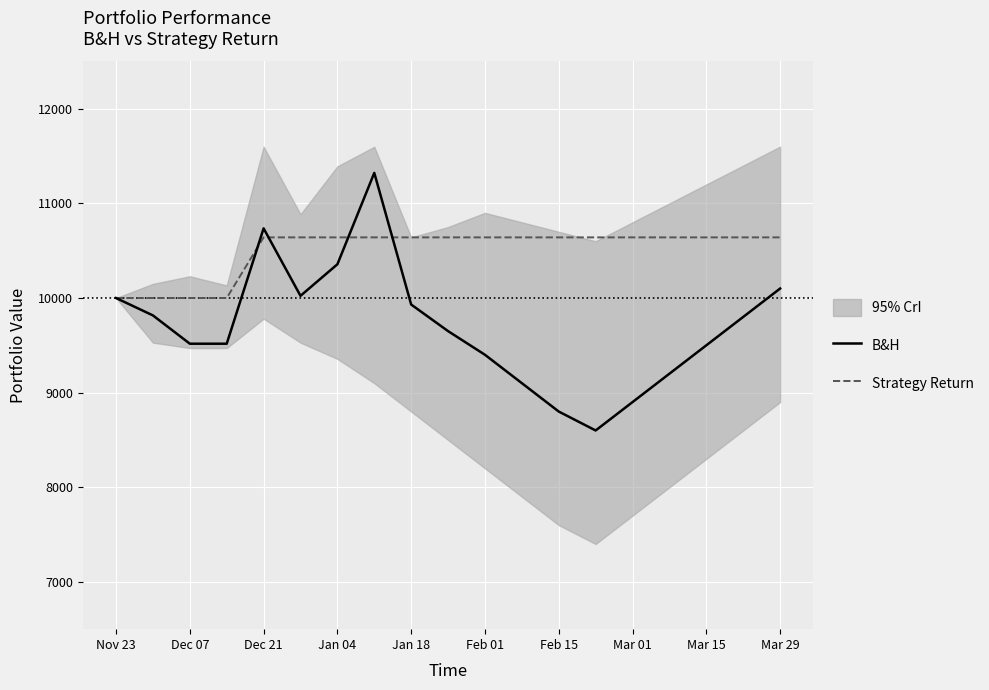

Reading left to right, transcribe all the data shown in this chart.

B&H: 10000.0	9816.0	9517.0	9517.0	10736.0	10023.0	10356.5	11322.5	9931.0	9650.0	9400.0	9100.0	8800.0	8600.0	8900.0	9200.0	9500.0	9800.0	10100.0
Strategy Return: 10000.0	10000.0	10000.0	10000.0	10640.8	10640.8	10640.8	10640.8	10640.8	10640.8	10640.8	10640.8	10640.8	10640.8	10640.8	10640.8	10640.8	10640.8	10640.8